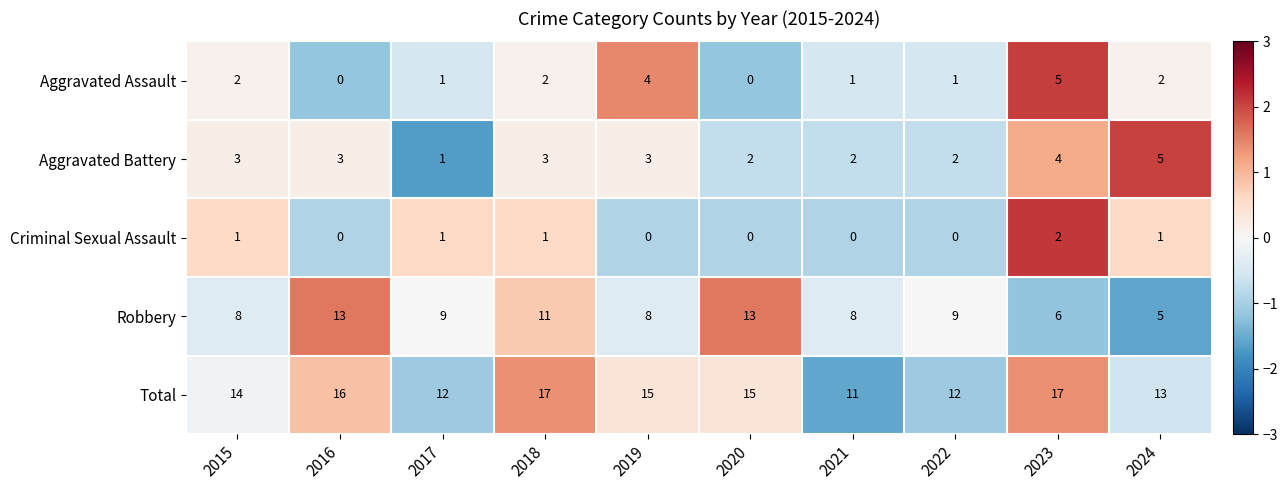

What is the spread (max minus min) of values at 2020?

15